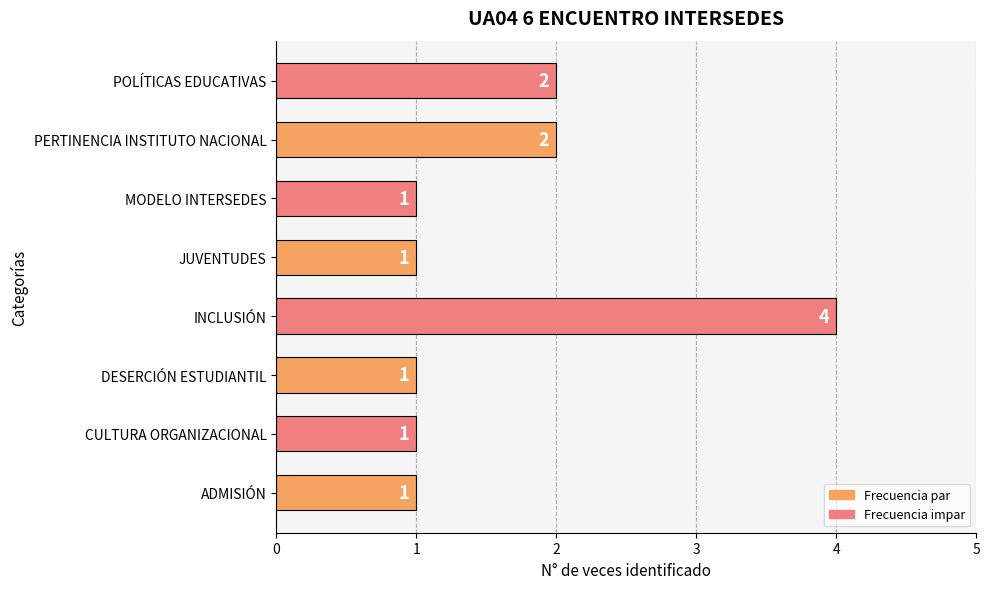

How many values are between 1 and 2?

7